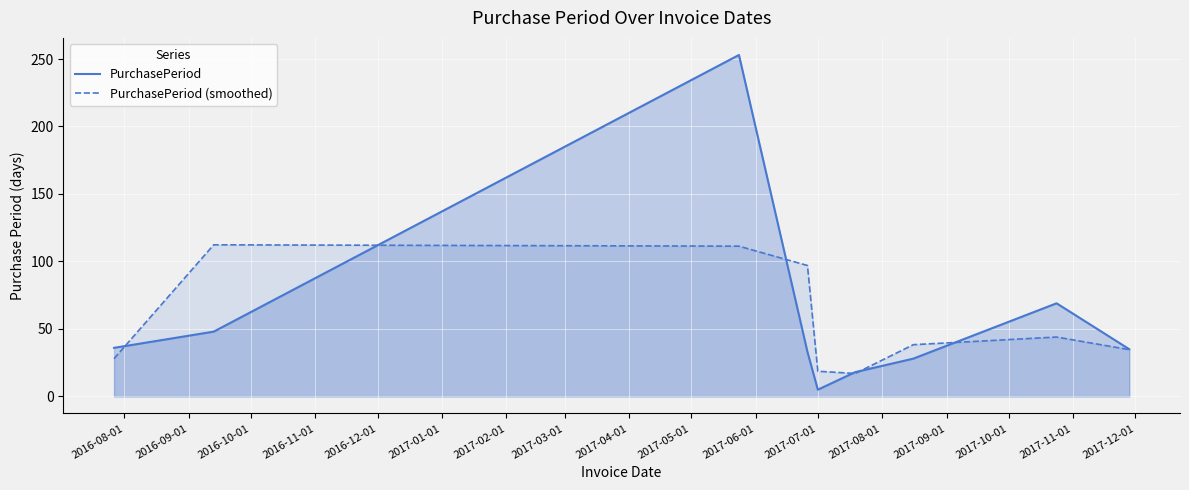

What is the difference between the maximum and minimum values in the PurchasePeriod (smoothed) series?

95.3